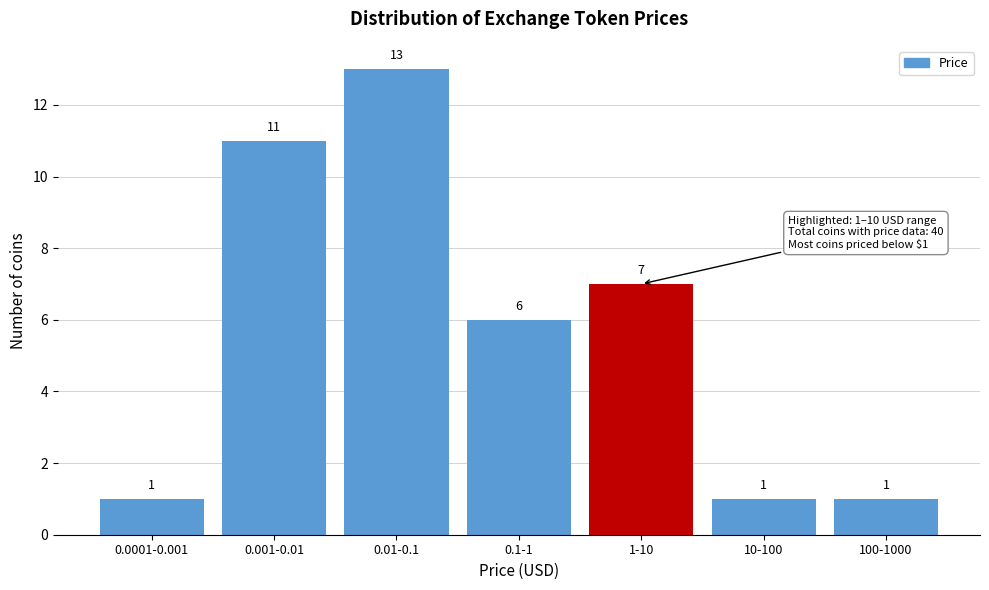

Reading left to right, list all the values displayed in this chart.

1	11	13	6	7	1	1